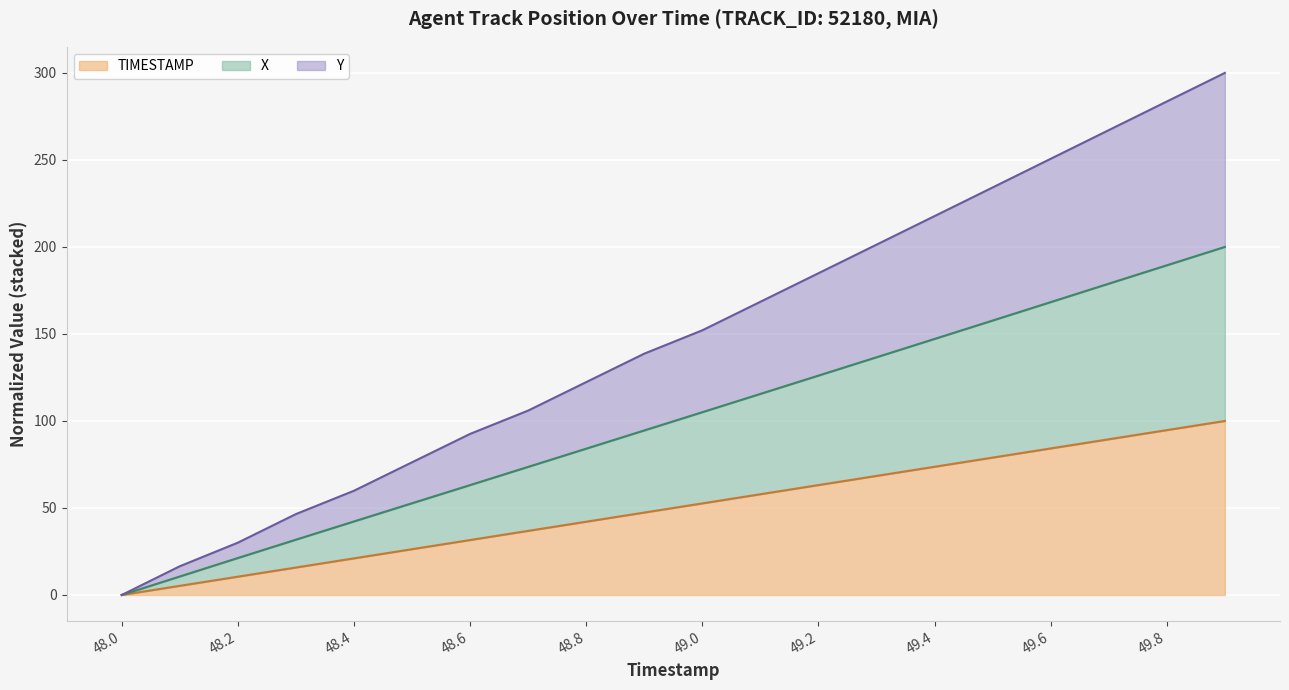

Which label corresponds to the smallest value in the chart?

48.0